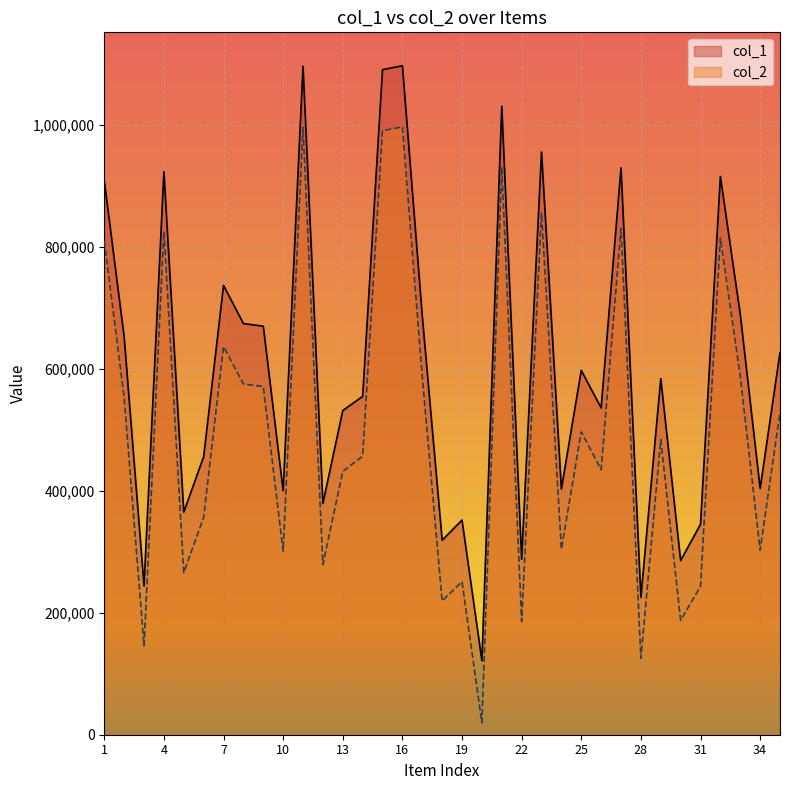

What is the difference between the maximum and second lowest values in the col_1 series?

871170